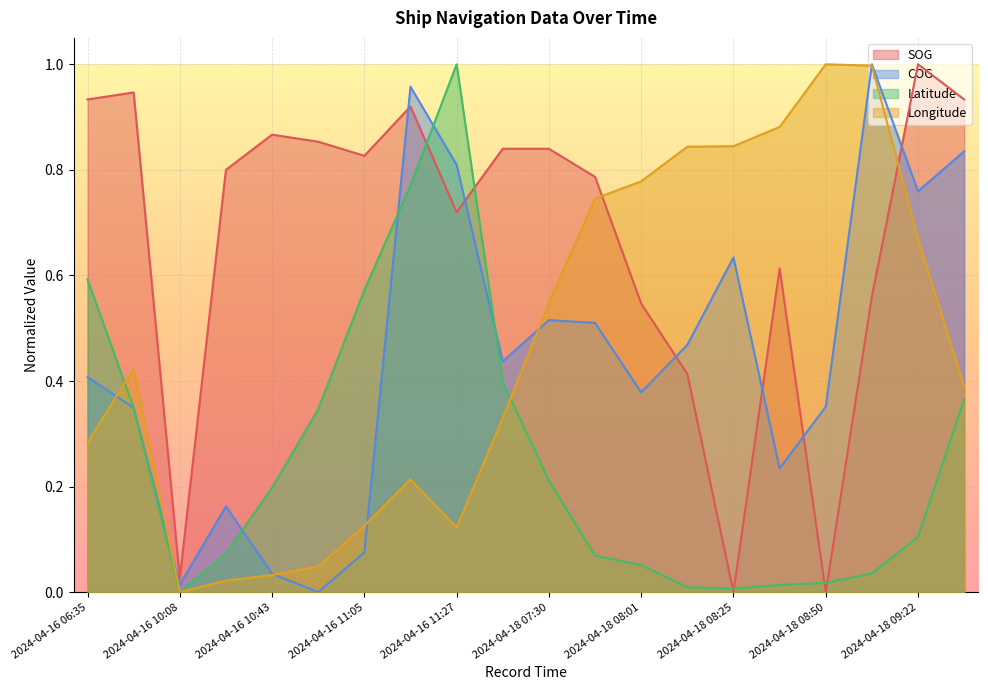

What is the sum of the Latitude values at 2024-04-16 06:35 and 2024-04-18 09:22?

0.7